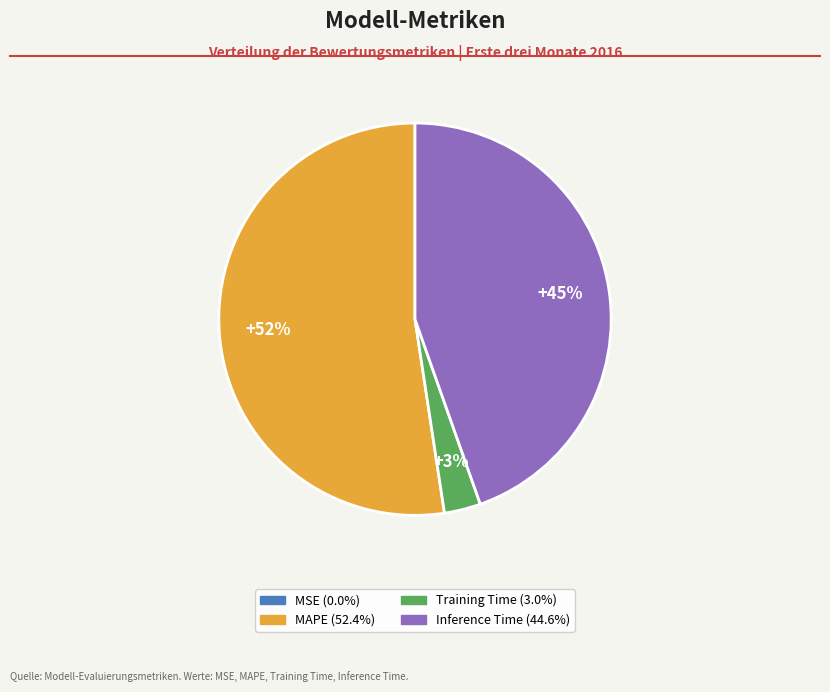

To the nearest percent, what is the average slice percentage?

25%